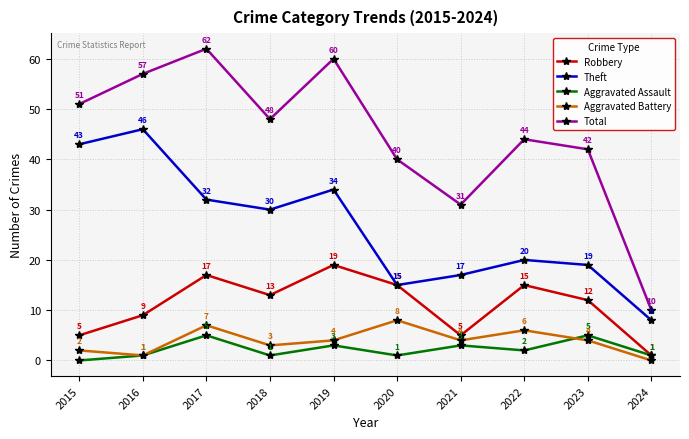

True or false: Total and Aggravated Assault cross at least once.

False